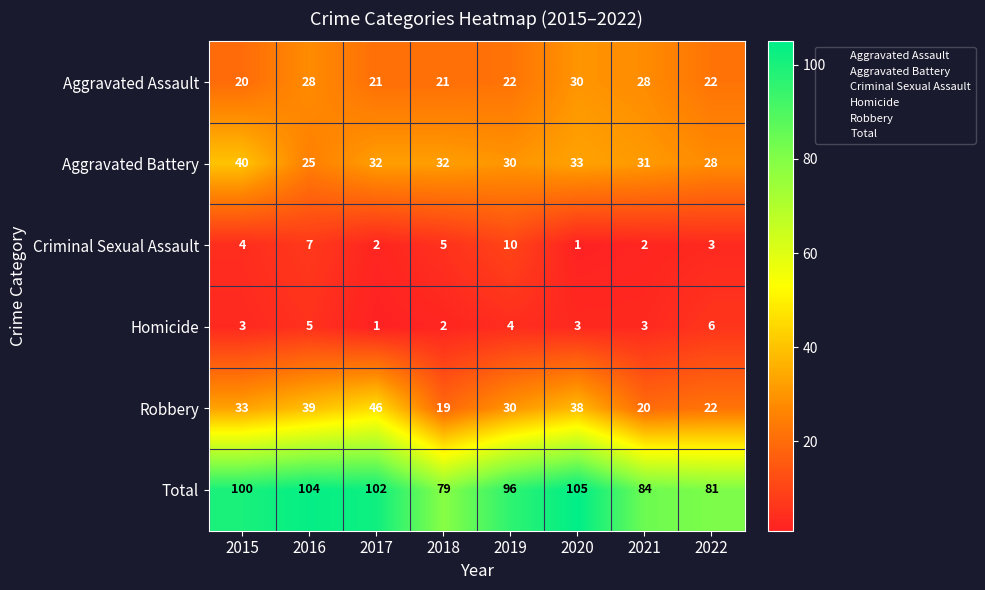

Read the Robbery value at 2015.

33